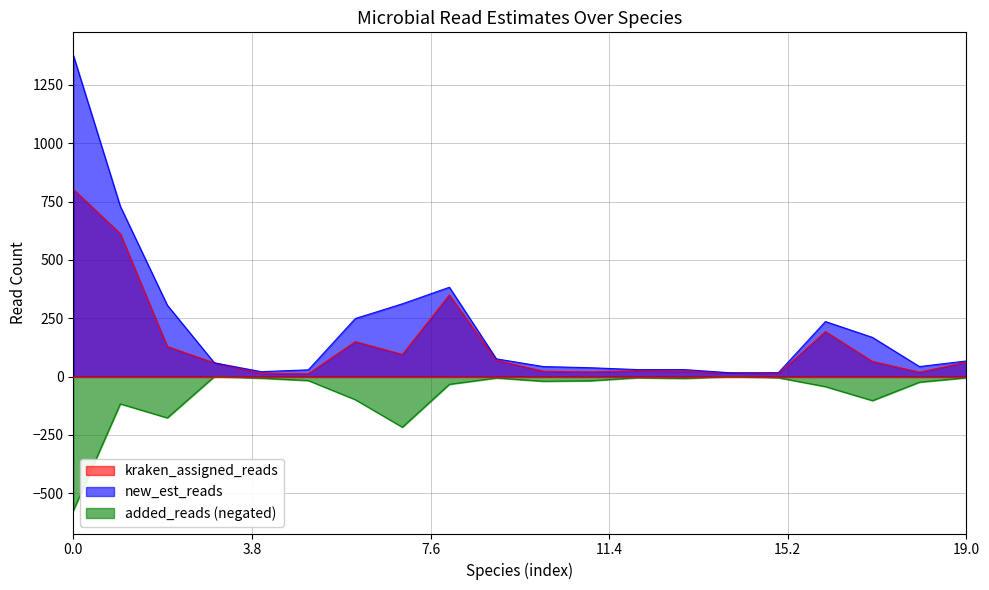

Between Pseudoflavonifractor gallinarum and Clostridium bornimense, which is larger?

Clostridium bornimense